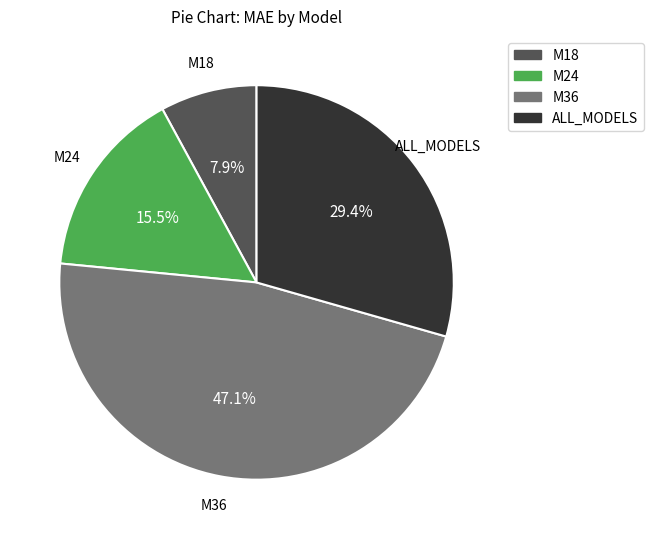

Which category has the smallest portion of the pie?

M18